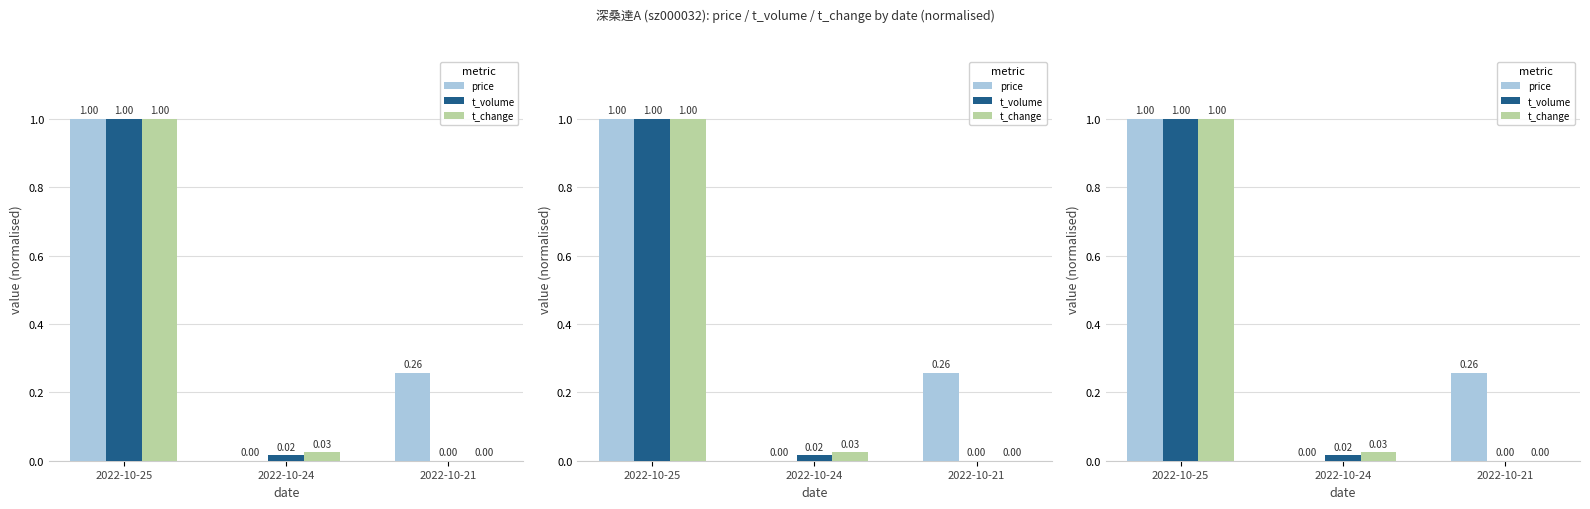

What are all the series names shown in the legend?

price, t_volume, t_change